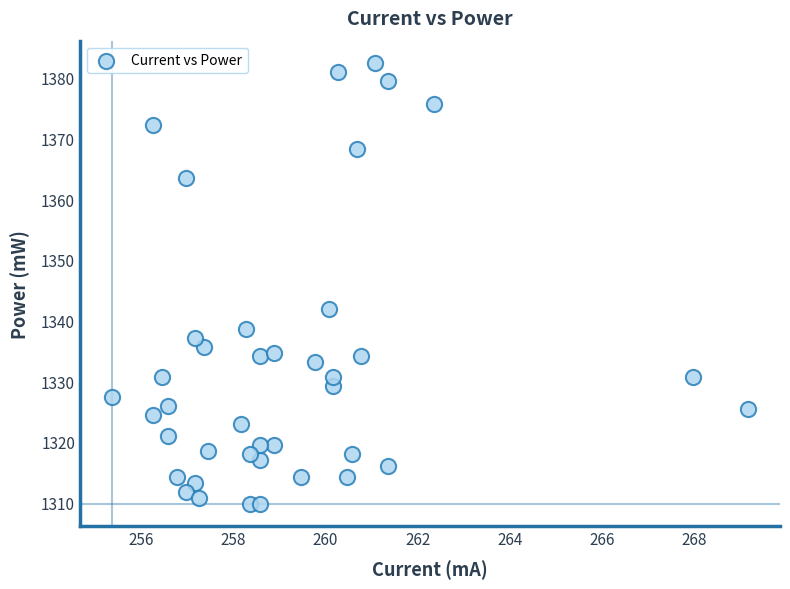

What Y value in the scatter plot is closest to 1346?

1342.0